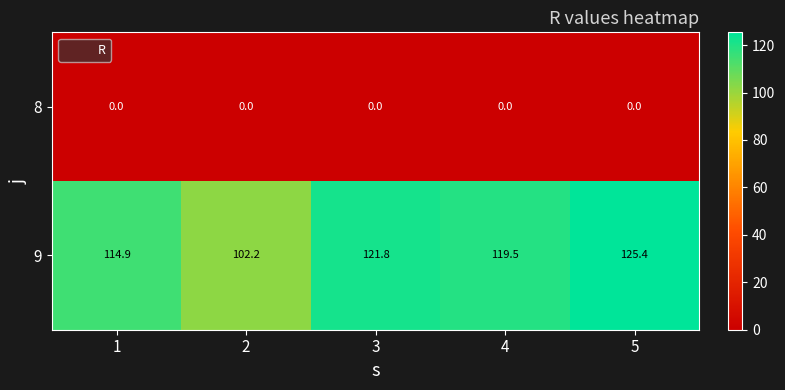

What is the difference between the second highest and second lowest values in the 9 series?

6.9